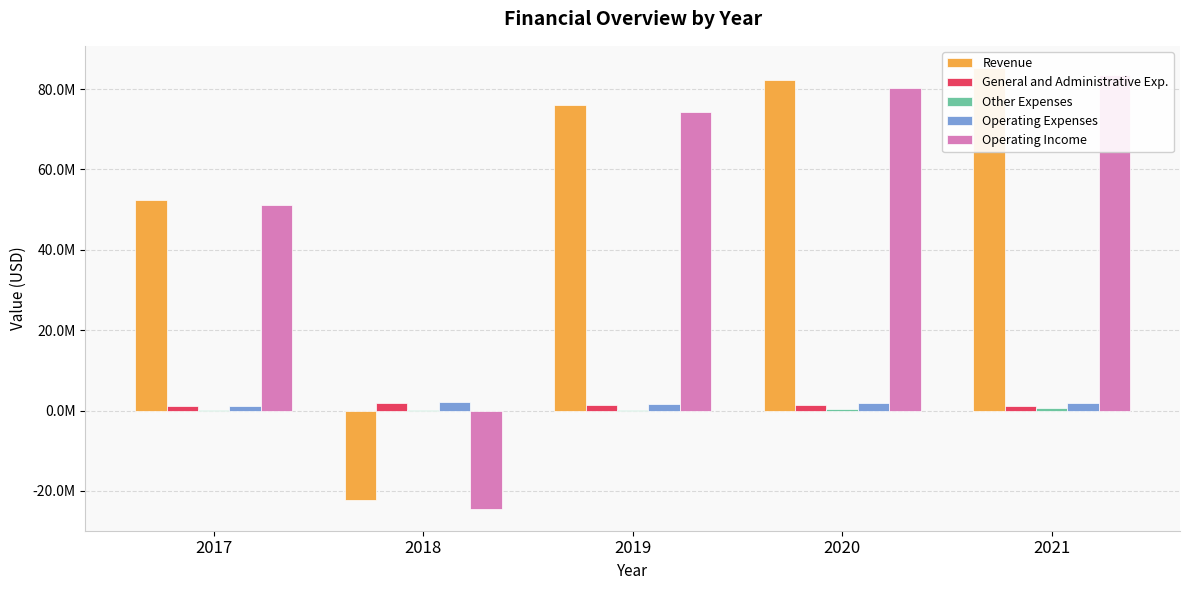

How many positive values does the Revenue series have?

4